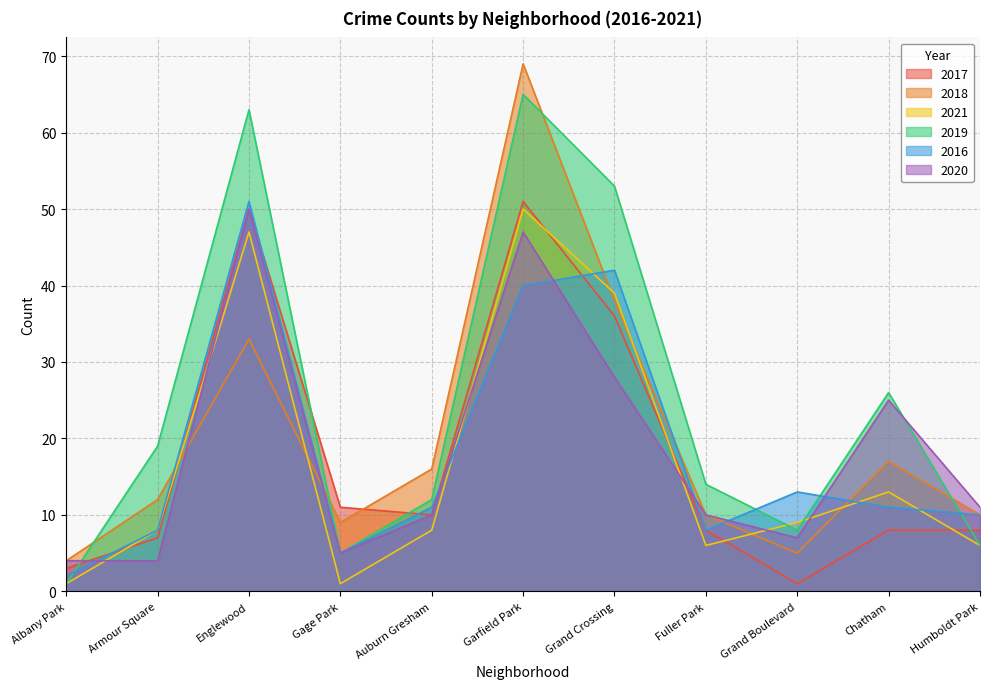

At which category does 2020 reach its first local peak?

Englewood